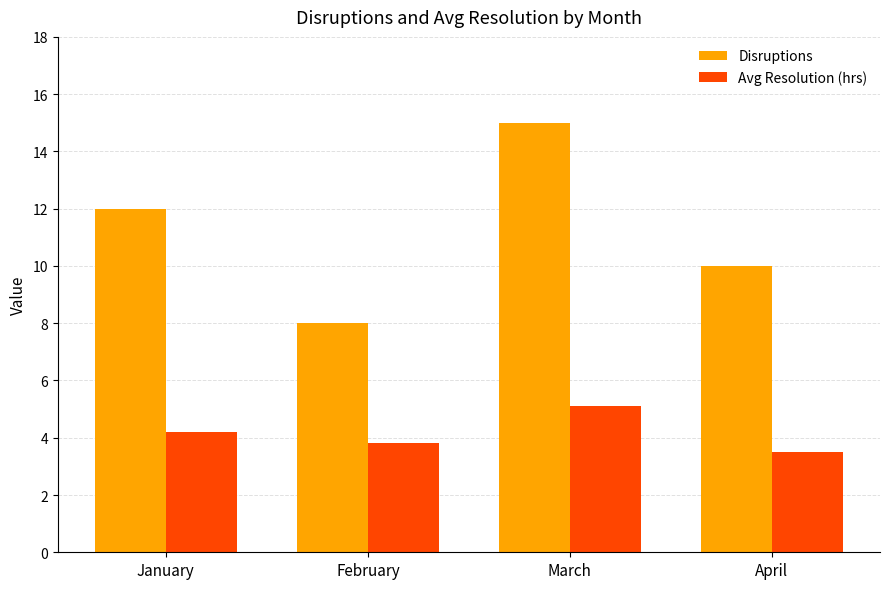

The value of Avg Resolution (hrs) at January is 1.2. True or false?

False